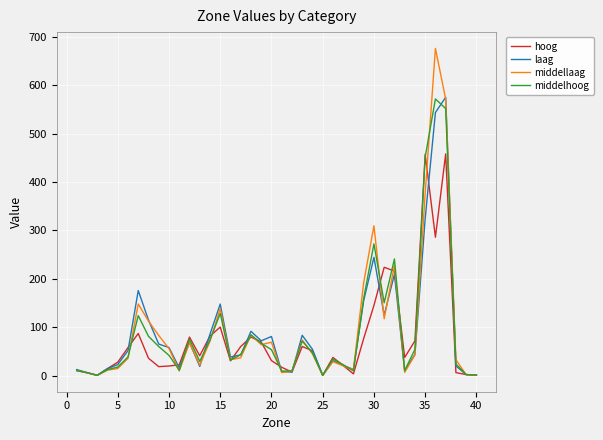

Which series has the largest range (max minus min)?

middellaag